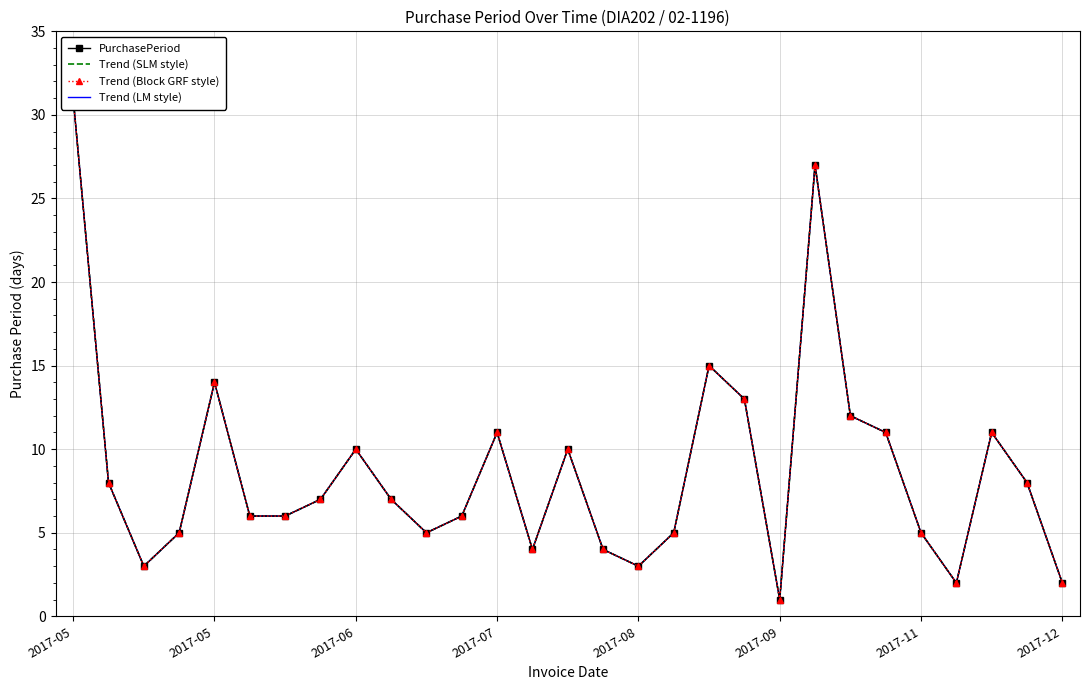

The value of Trend (LM style) at 19 is 13. True or false?

True